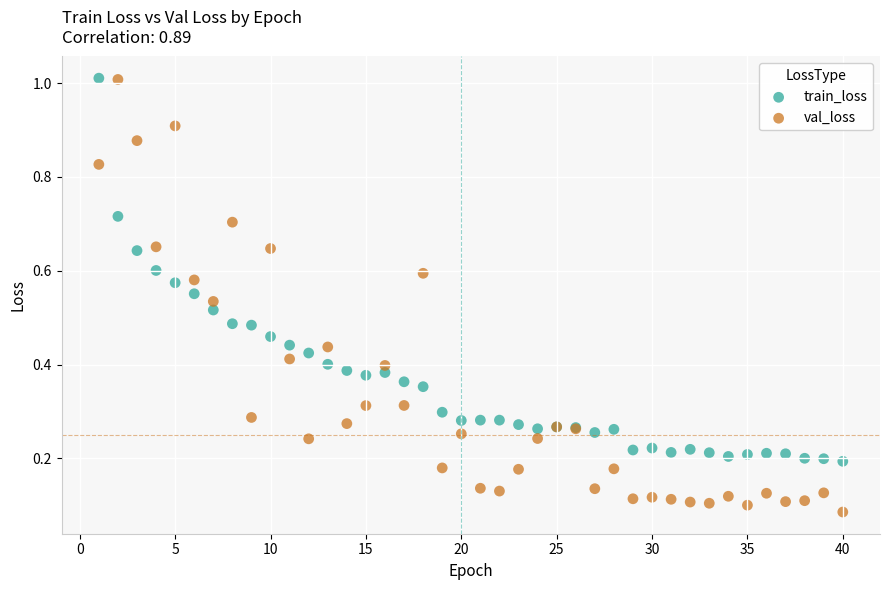

What are all the series names shown in the legend?

train_loss, val_loss